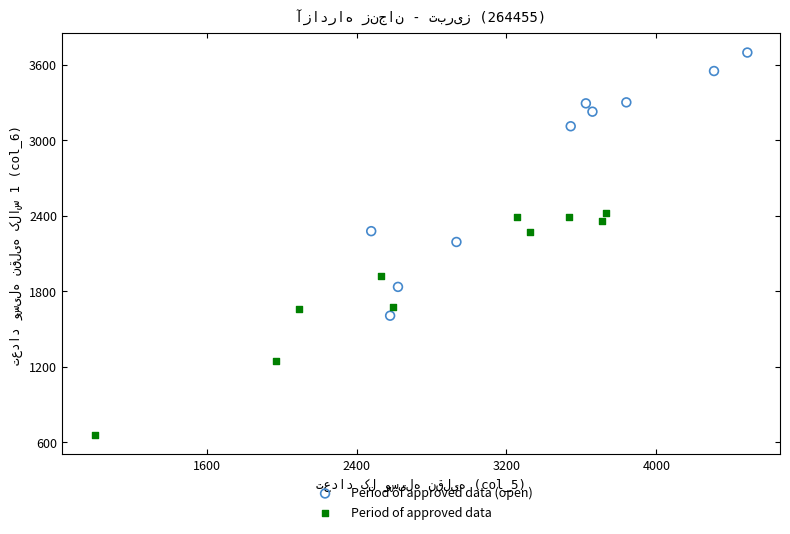

Which series contains the highest Y value?

Period of approved data (open)